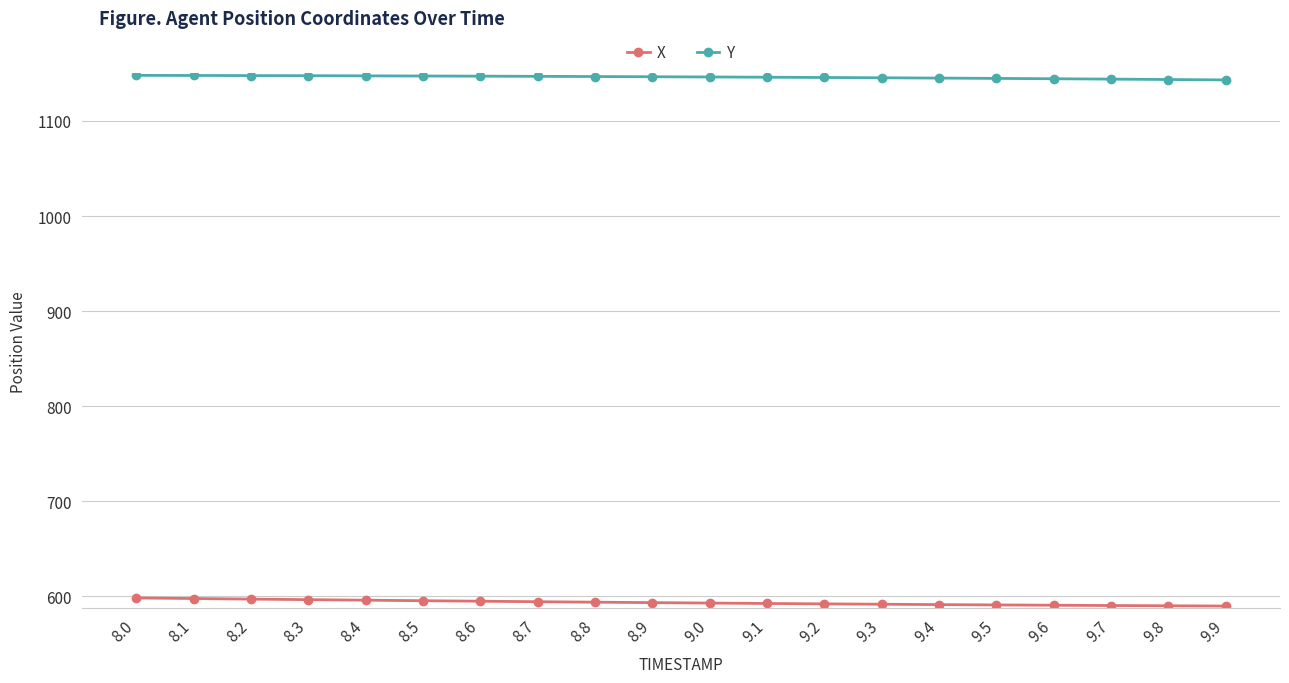

What is the difference between the highest and lowest values at 9.7?

553.5